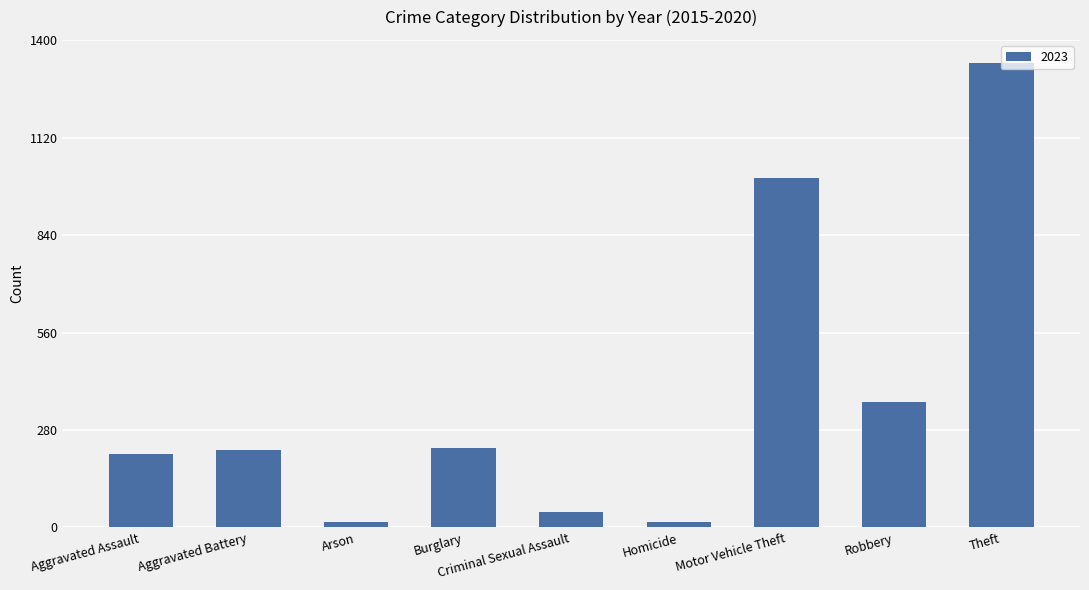

The chart shows a value of 1526 at Motor Vehicle Theft. True or false?

False